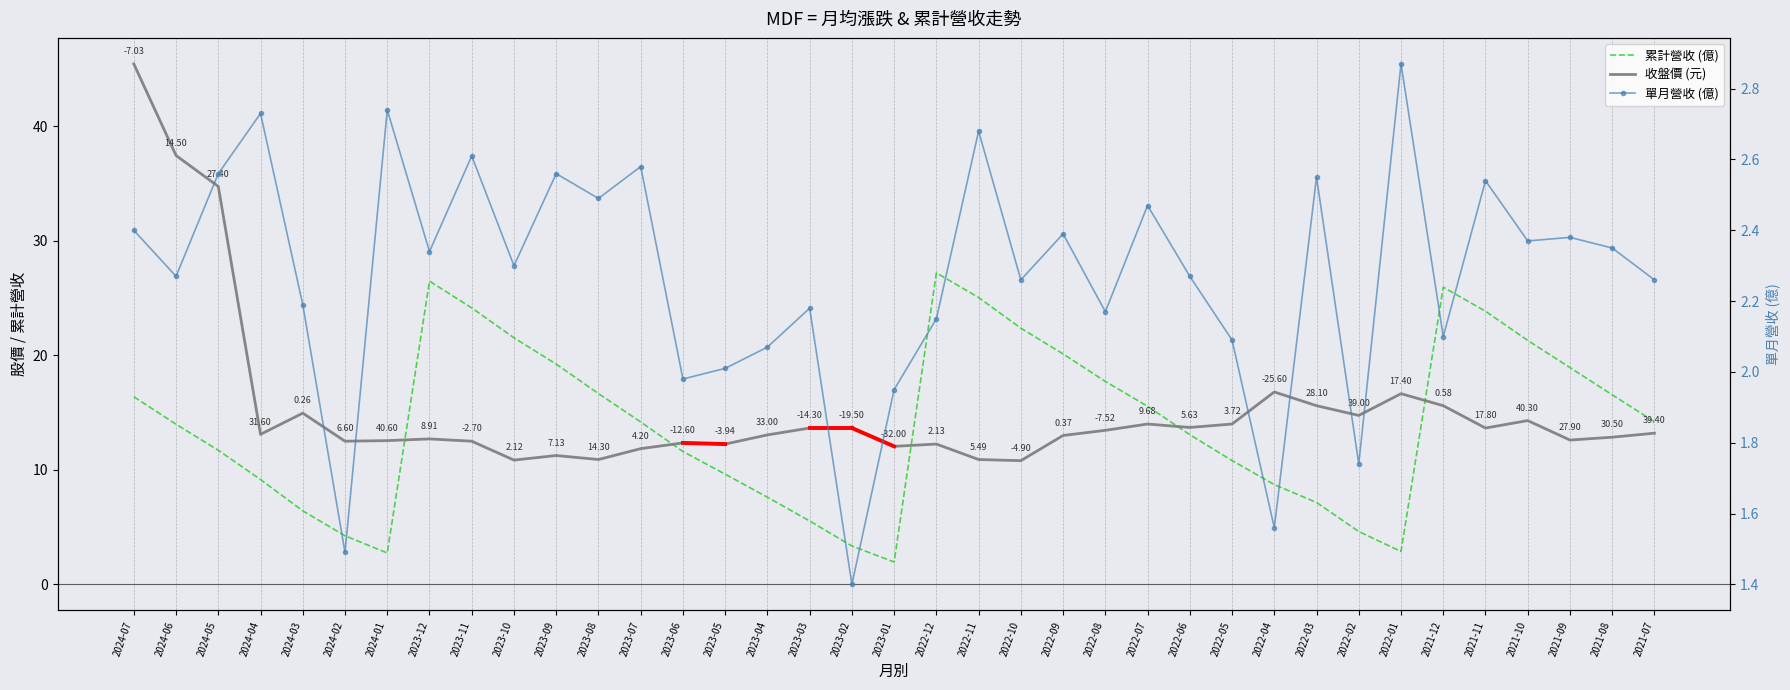

At which label is 單月營收 (億) closest to 2?

2023-05